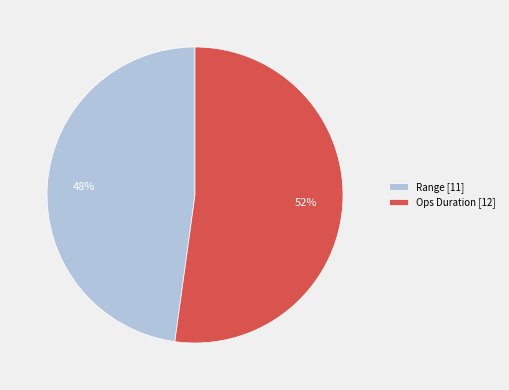

Approximately how many times larger is the value at Ops Duration compared to Range?

1.1